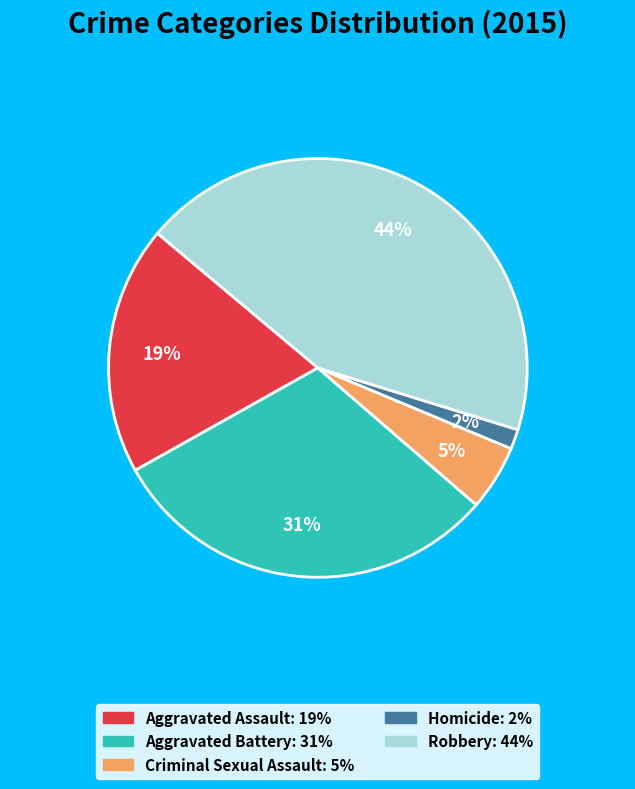

How many slices are in this pie chart?

5